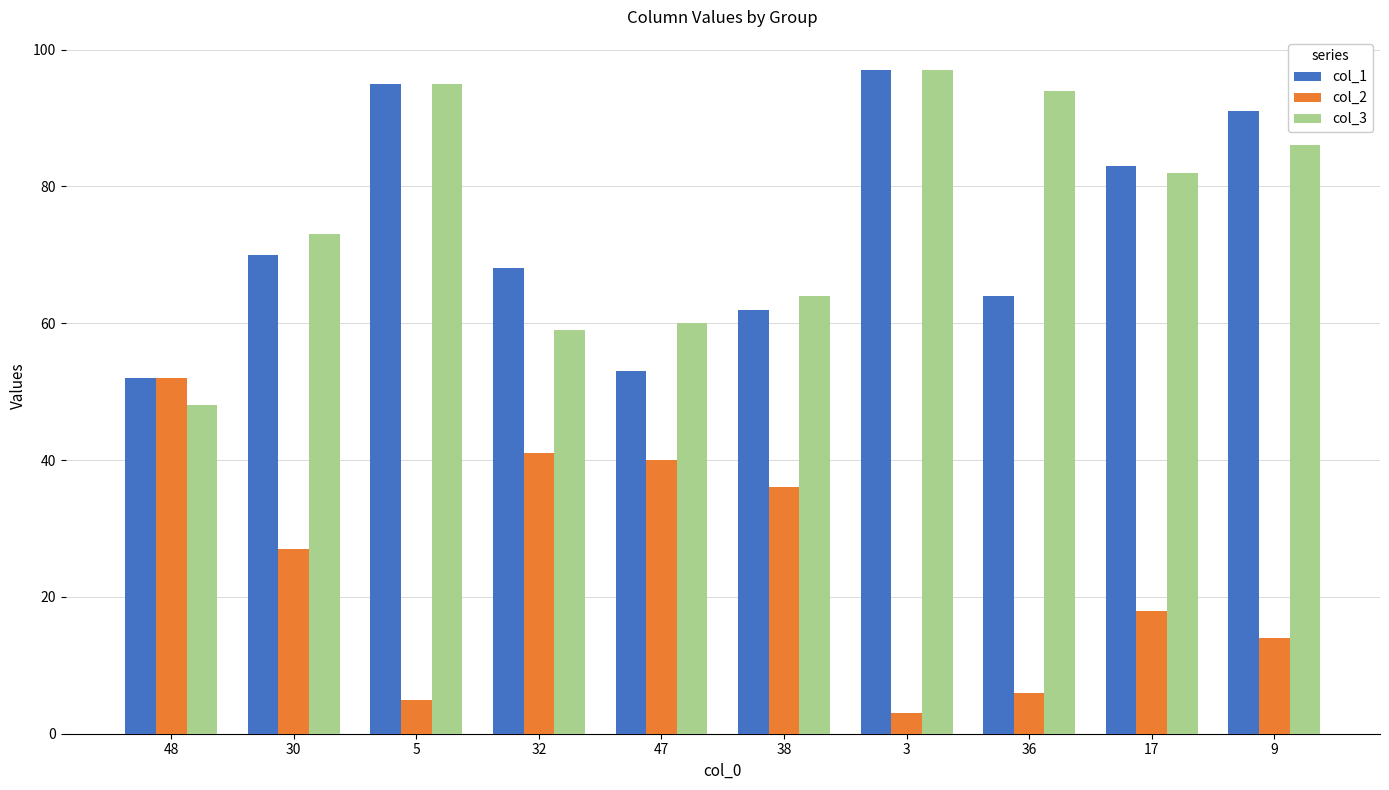

What is the total value across all series at 36?

164